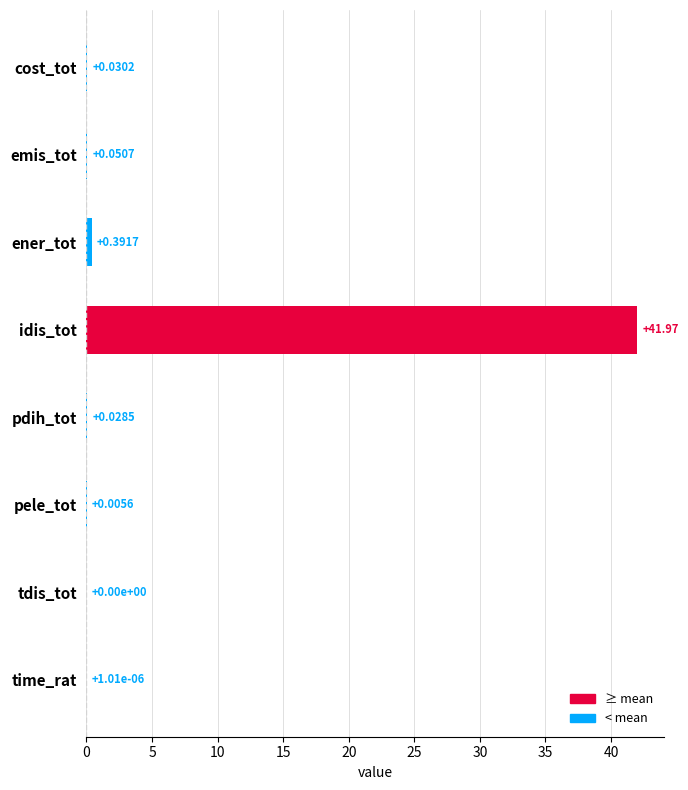

What is the sum of the values at idis_tot and tdis_tot?

42.0